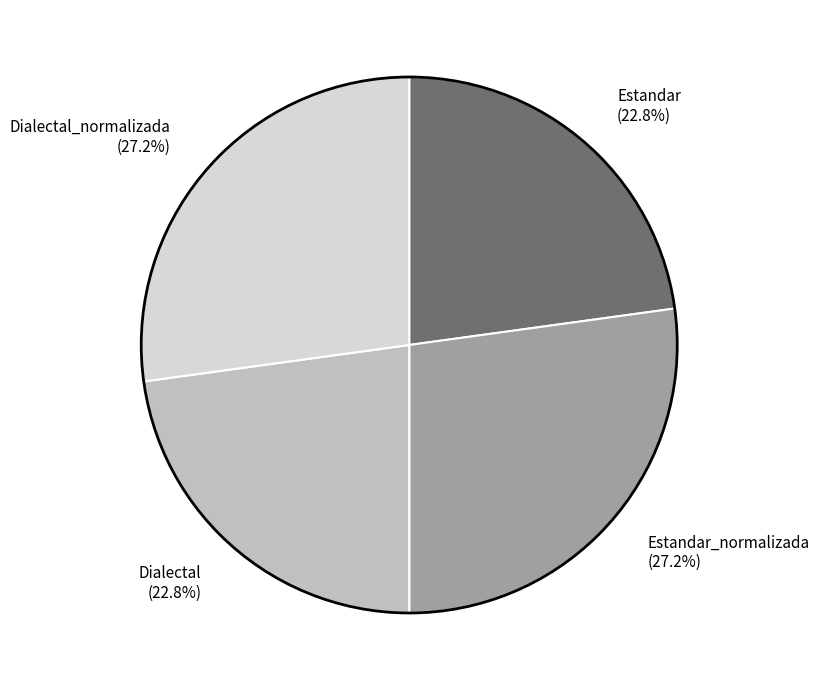

Combined, what portion of the pie is Dialectal_normalizada (27.2%) and Dialectal (22.8%)?

50.0%